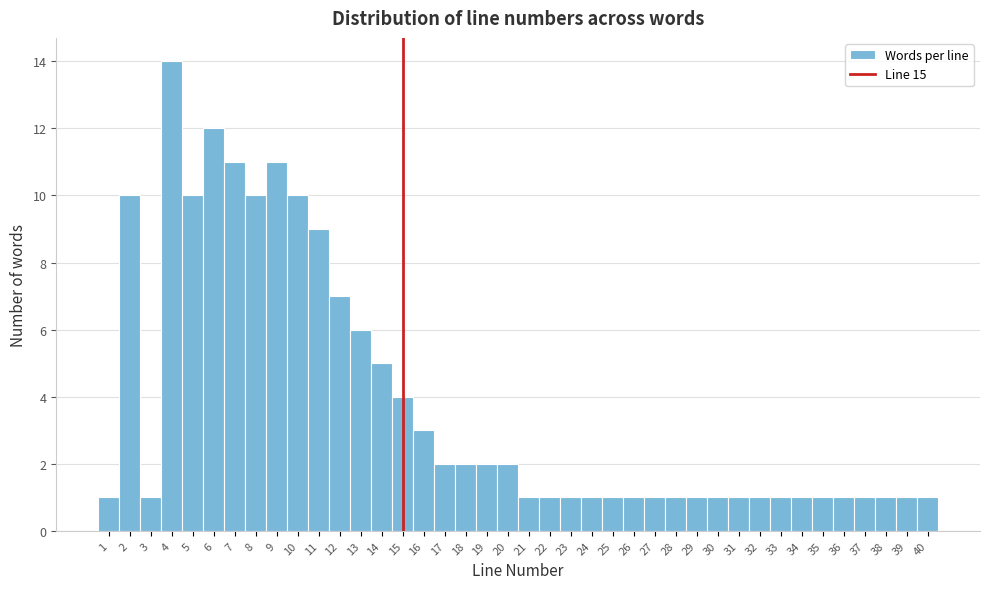

Which range on the x-axis has the tallest bar?

3.5 to 4.5